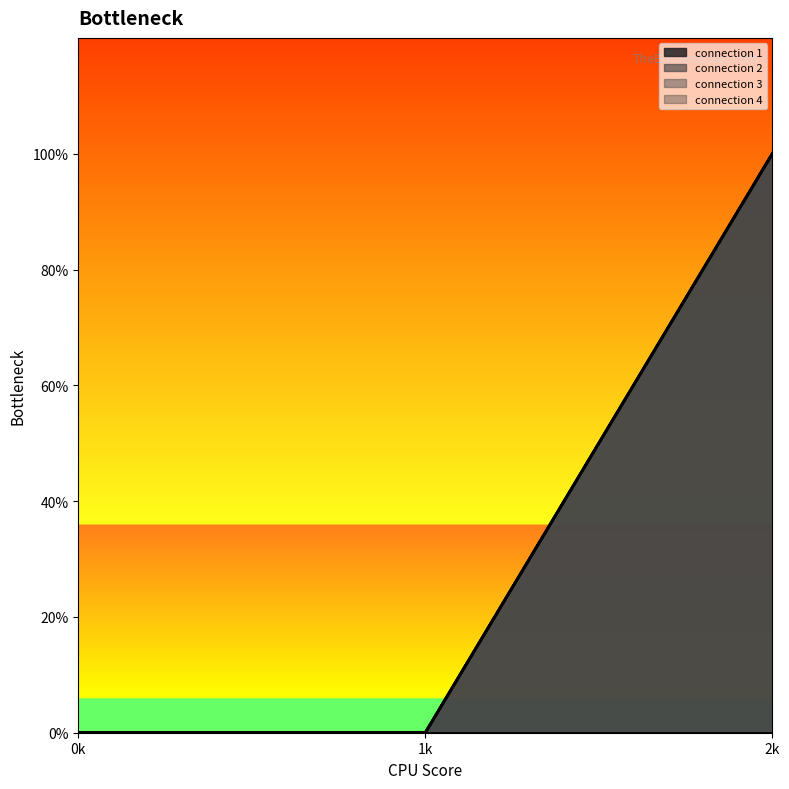

List the series in order of their peak value, lowest first.

connection 1, connection 2, connection 3